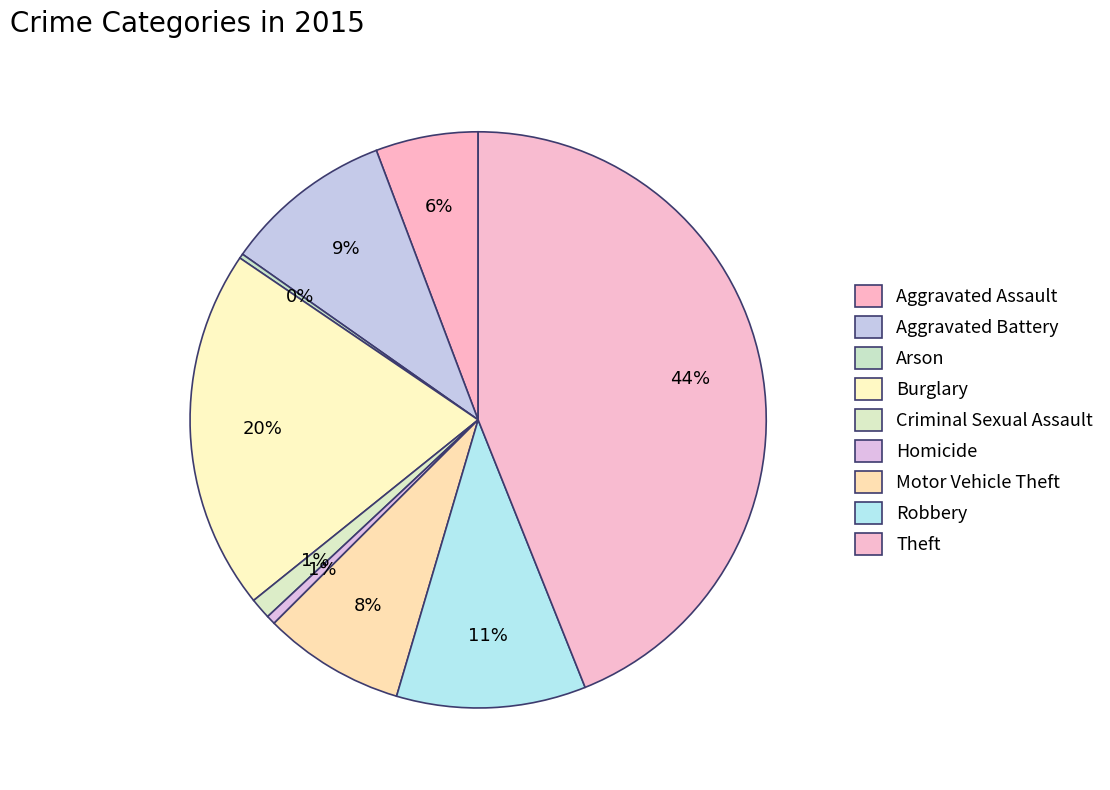

To the nearest percent, what is the combined percentage of Theft and Aggravated Battery?

53%